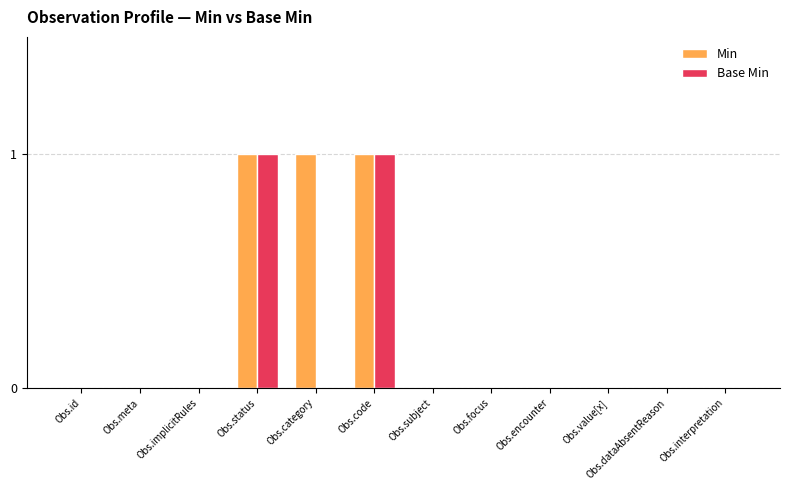

Reading right to left, what are all the values shown in this chart?

Min: Obs.interpretation=0	Obs.dataAbsentReason=0	Obs.value[x]=0	Obs.encounter=0	Obs.focus=0	Obs.subject=0	Obs.code=1	Obs.category=1	Obs.status=1	Obs.implicitRules=0	Obs.meta=0	Obs.id=0
Base Min: Obs.interpretation=0	Obs.dataAbsentReason=0	Obs.value[x]=0	Obs.encounter=0	Obs.focus=0	Obs.subject=0	Obs.code=1	Obs.category=0	Obs.status=1	Obs.implicitRules=0	Obs.meta=0	Obs.id=0